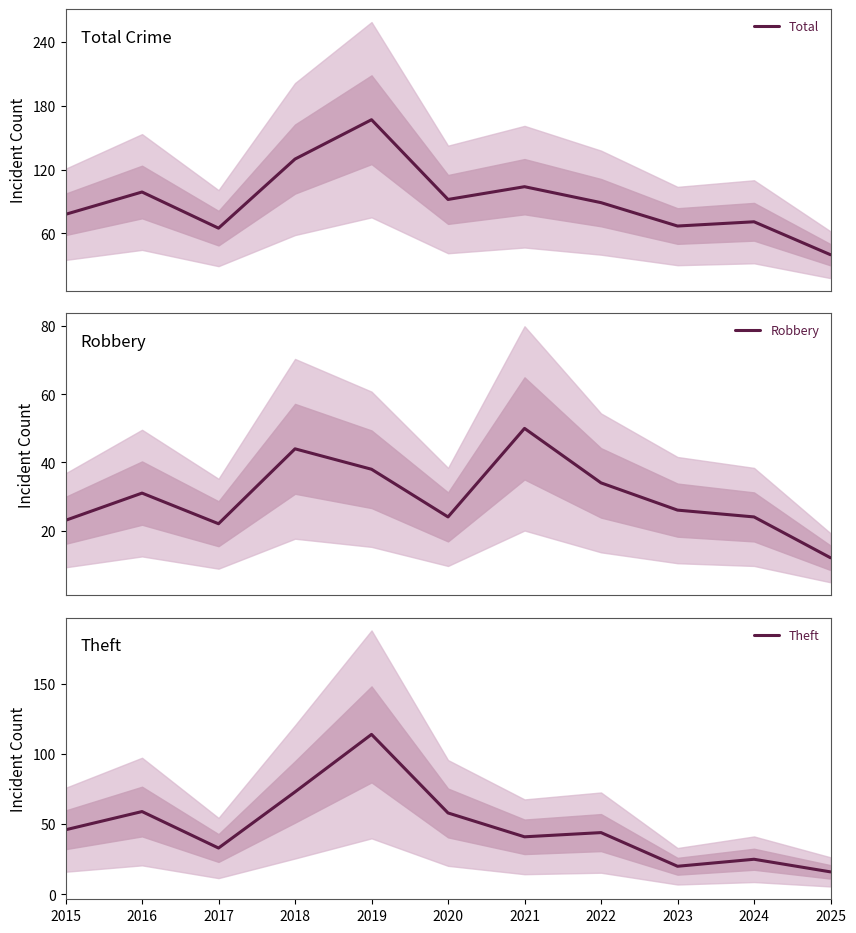

True or false: Total has a value of 142 at 2021.

False